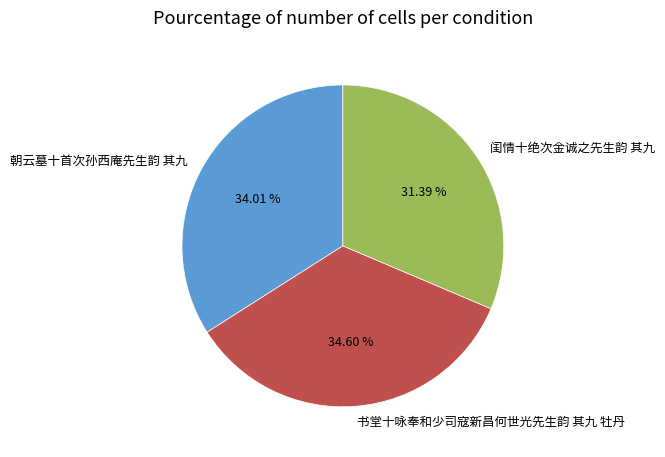

Which slice is the largest?

书堂十咏奉和少司寇新昌何世光先生韵 其九 牡丹